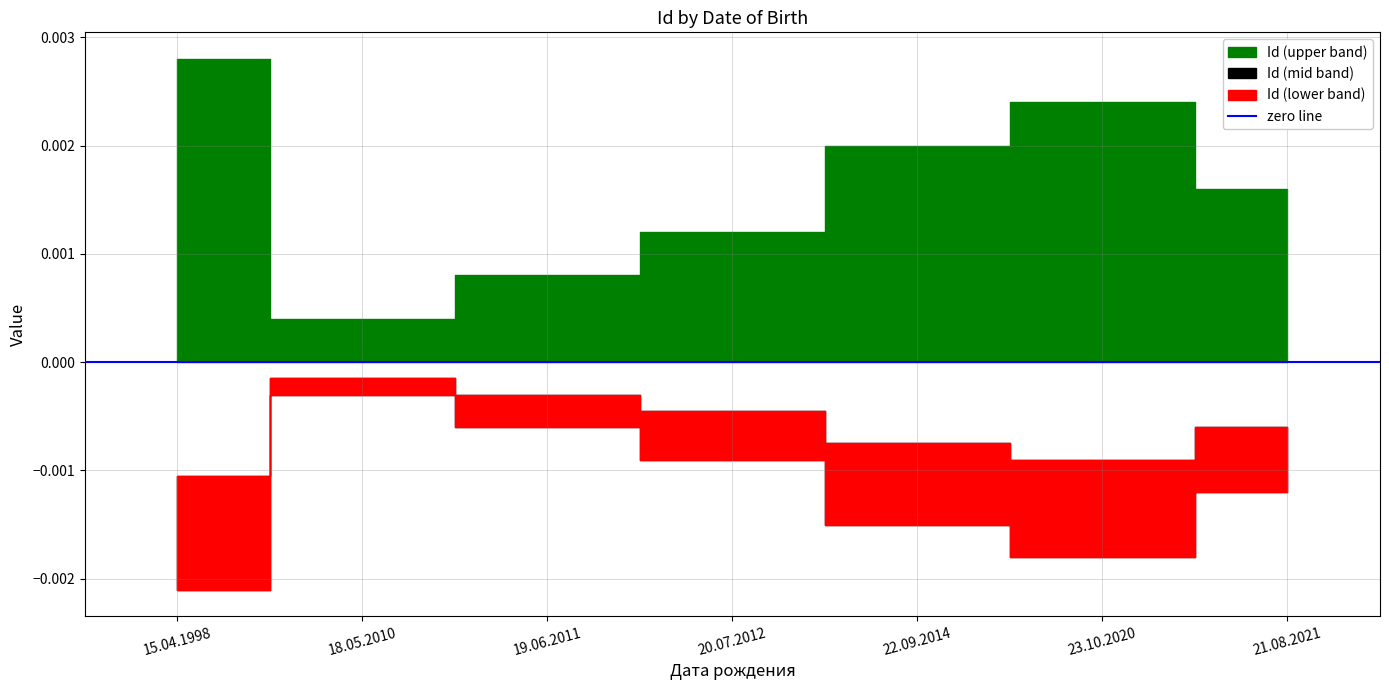

What is the value of the 5th point from the left?

5